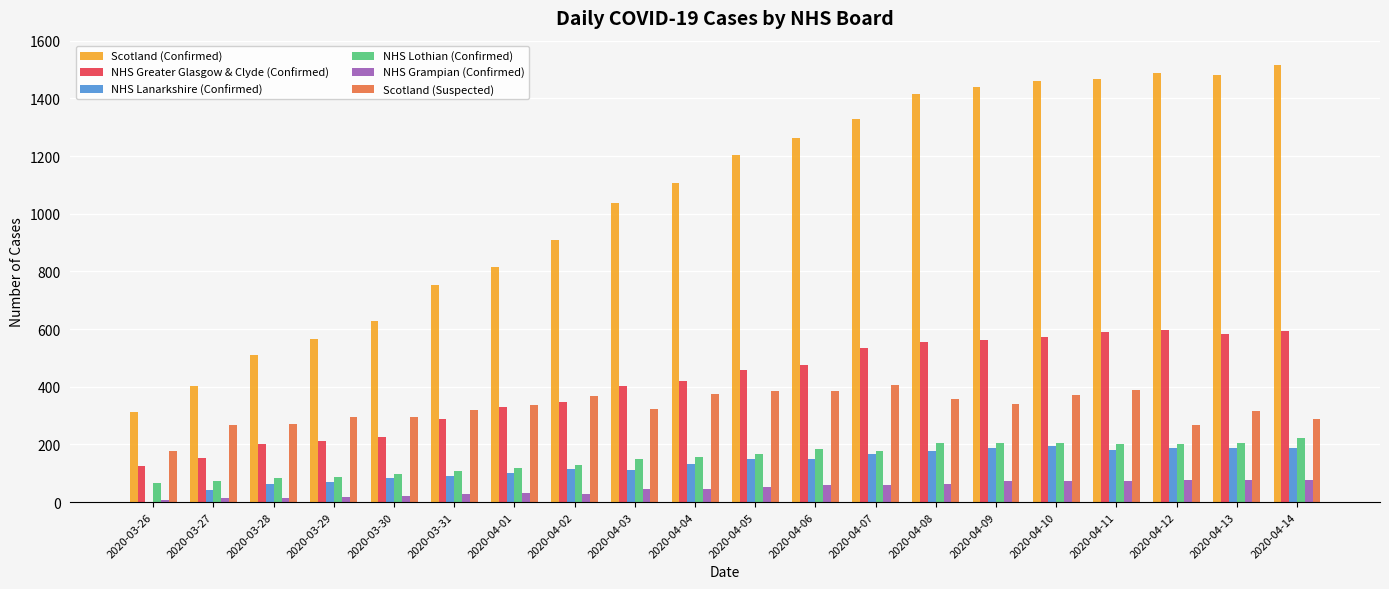

What is the total value across all series at 2020-04-07?

2675